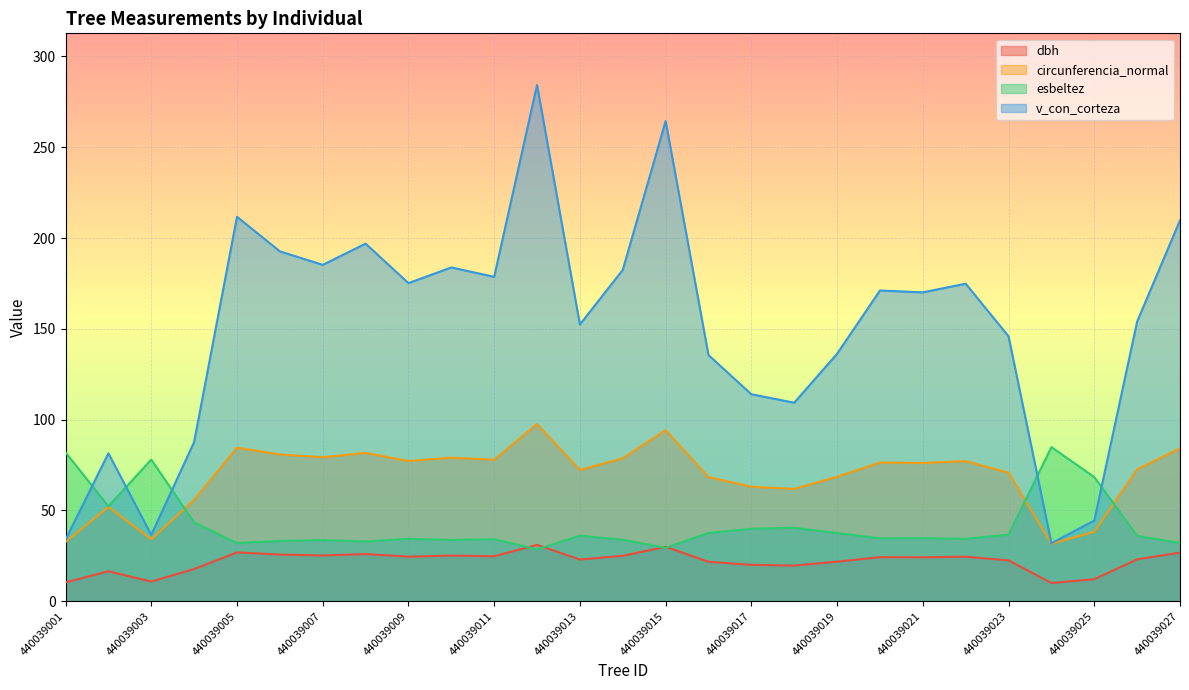

The circunferencia_normal series shows 110.2 at 440039011. True or false?

False